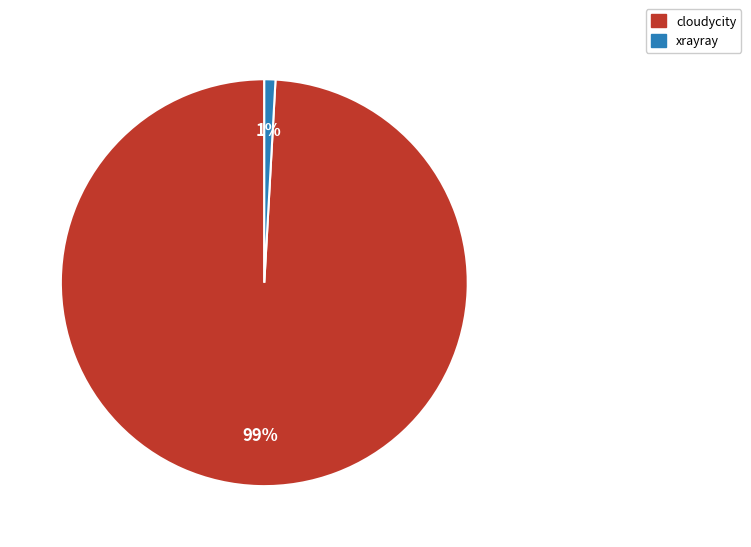

To the nearest percent, what is the average slice percentage?

50%